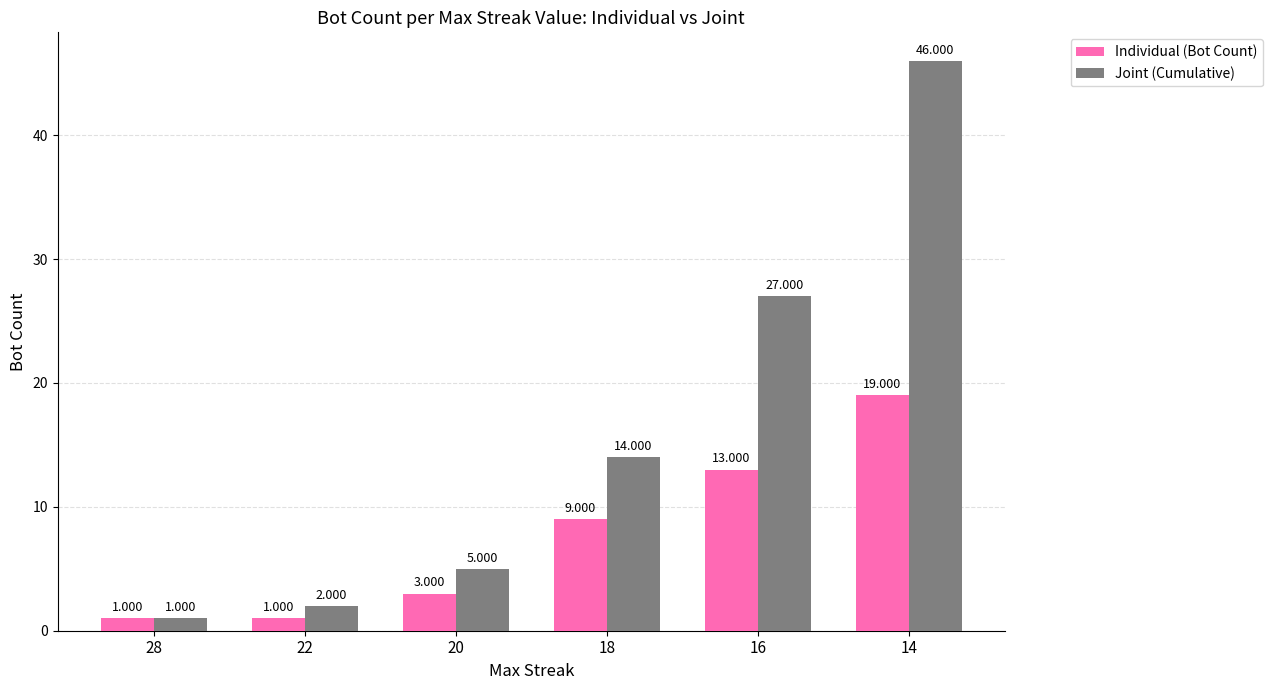

How many values in the Joint (Cumulative) series are below 14?

3